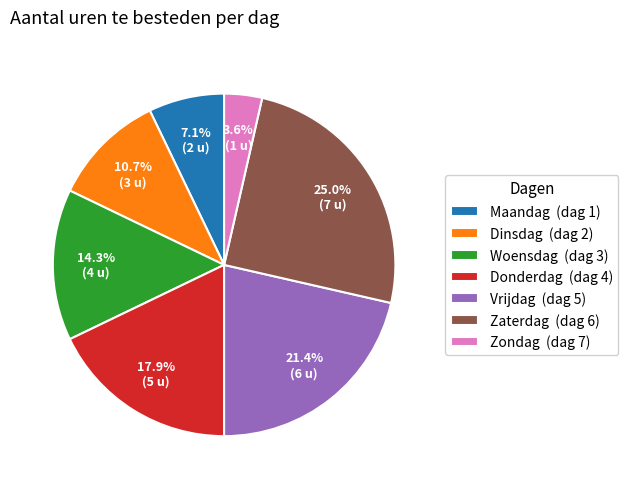

Approximately how many times larger is the value at Zaterdag compared to Donderdag?

1.4